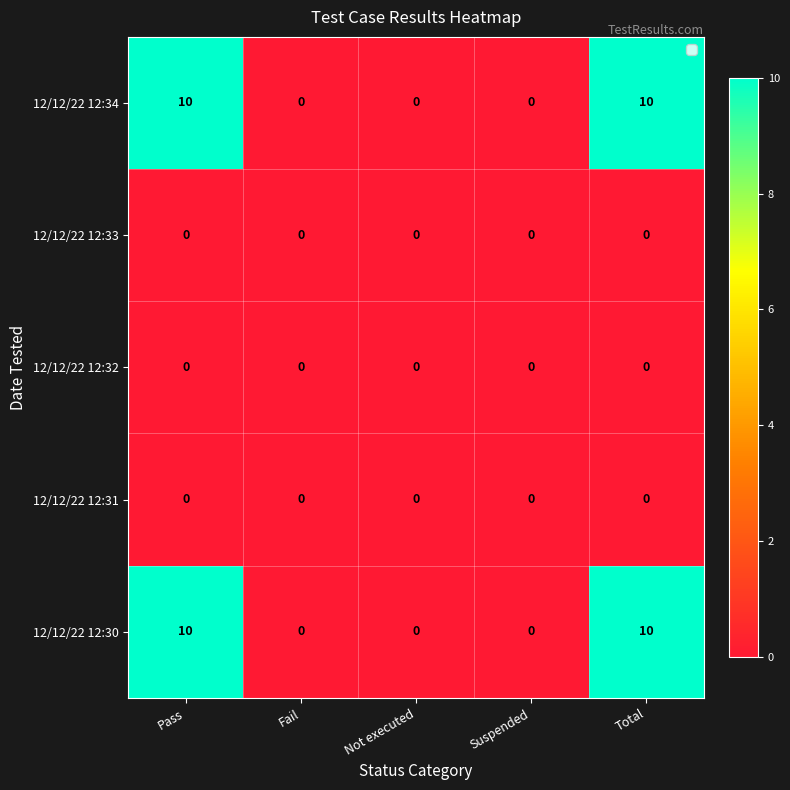

Is the value of 12/12/22 12:30 at Pass greater than the value of 12/12/22 12:32 at Not executed?

Yes